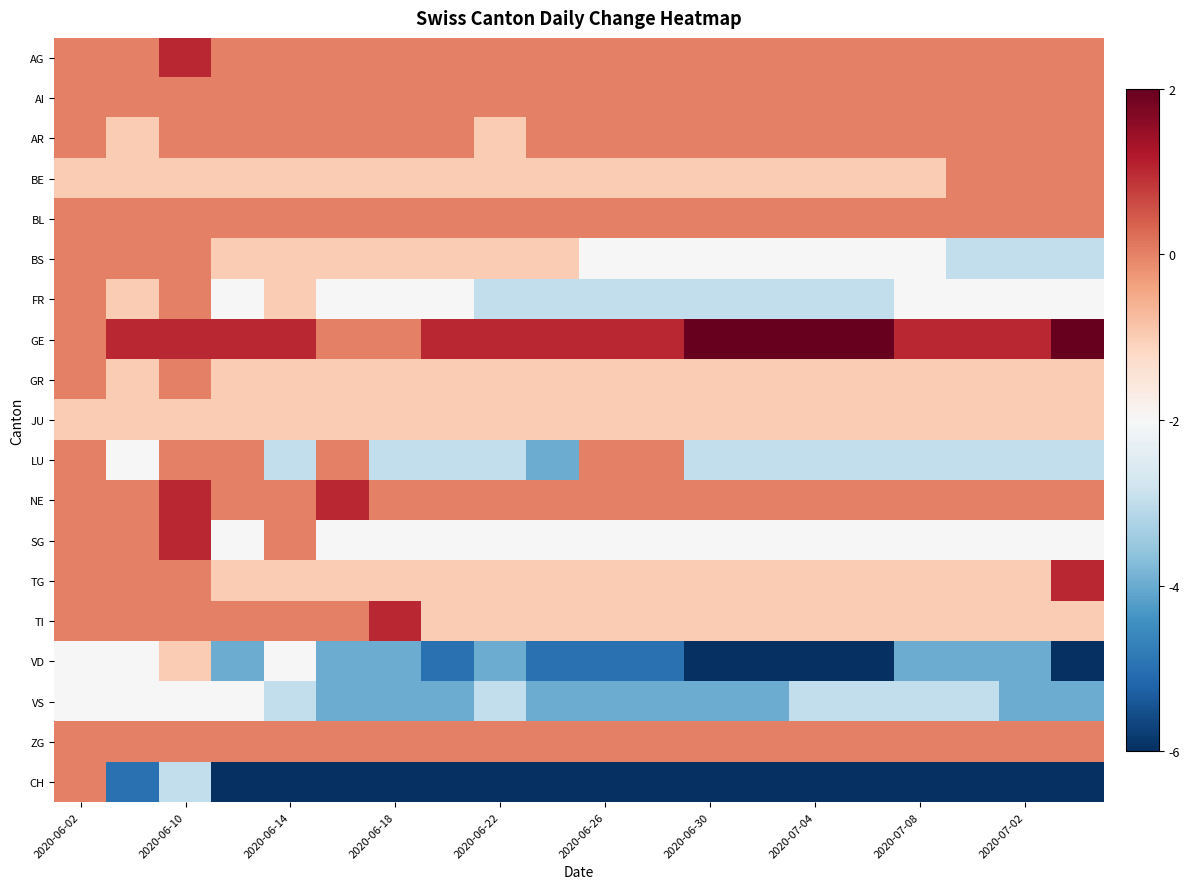

How many distinct data groups are displayed?

19